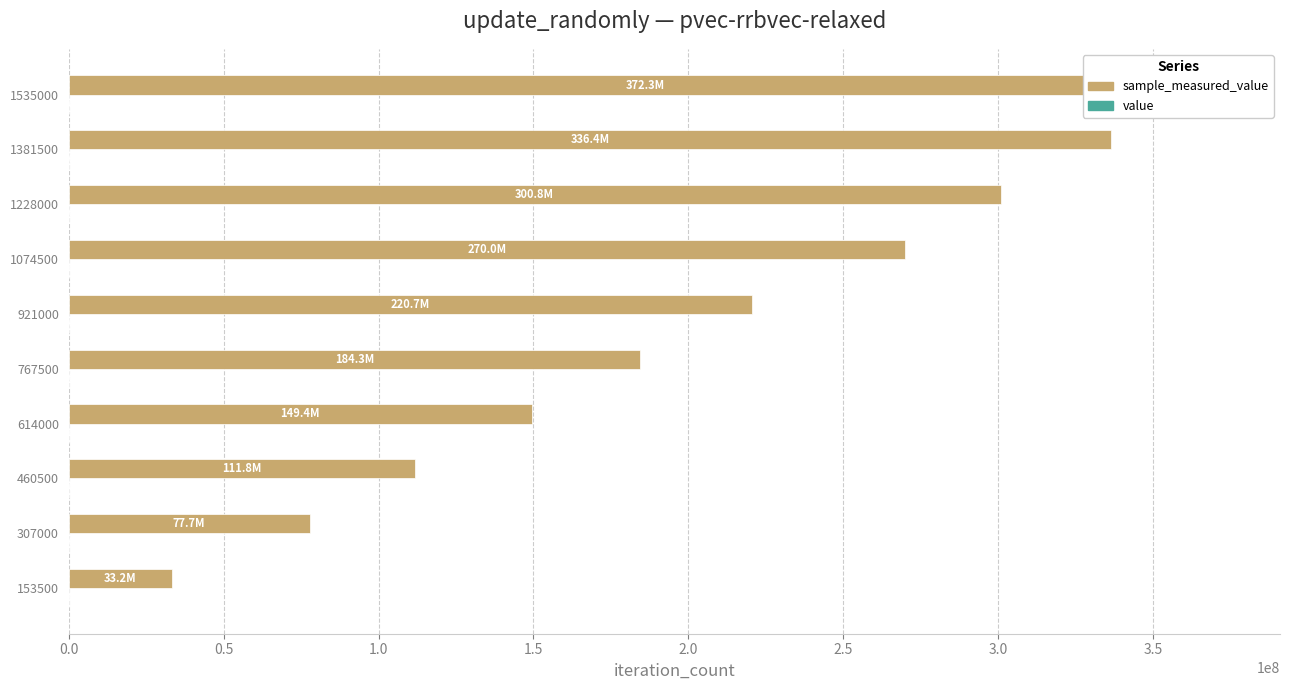

What is the smallest value displayed?

0.3